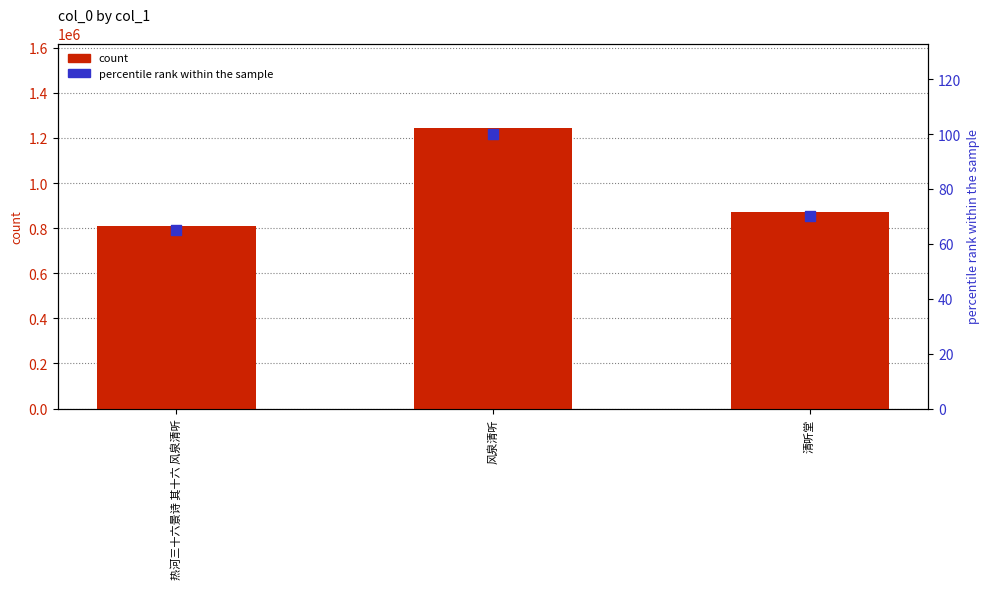

What are all the series names shown in the legend?

count, percentile rank within the sample